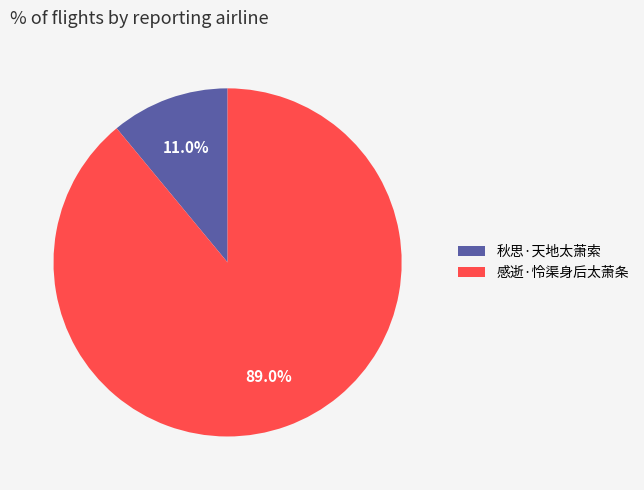

How much of the chart is everything except 秋思·天地太萧索?

89.0%